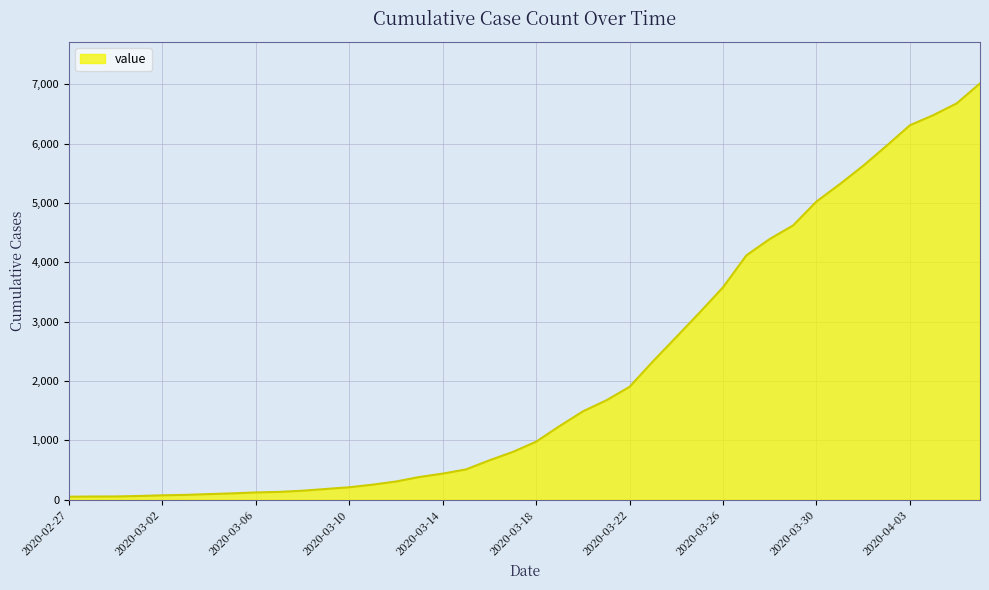

What is the maximum value shown in the chart?

7013